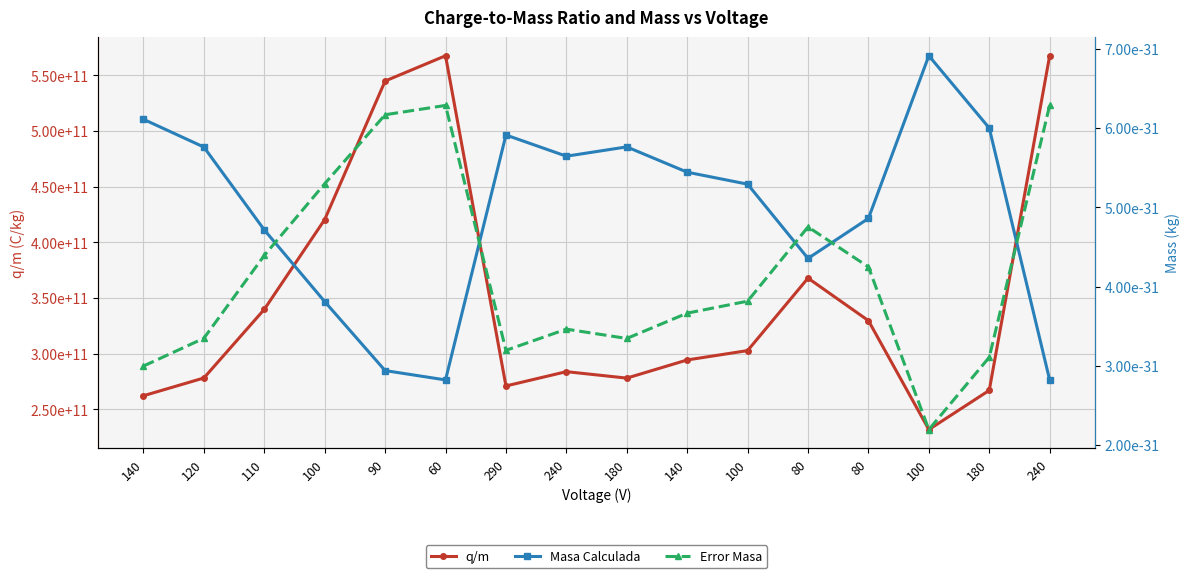

How many interior local valleys does the Error Masa series have?

3